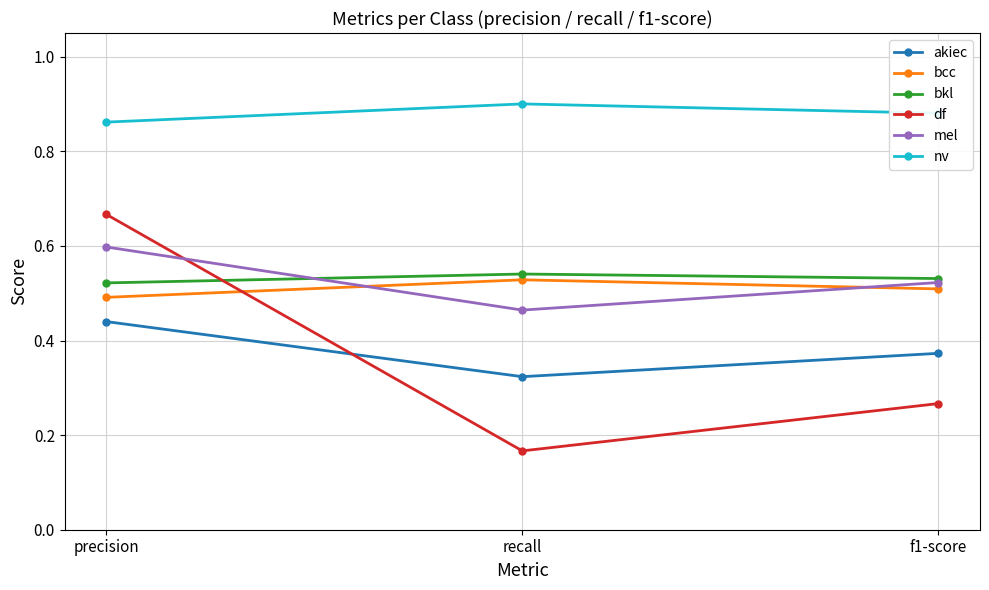

How many lines are shown in the chart?

6